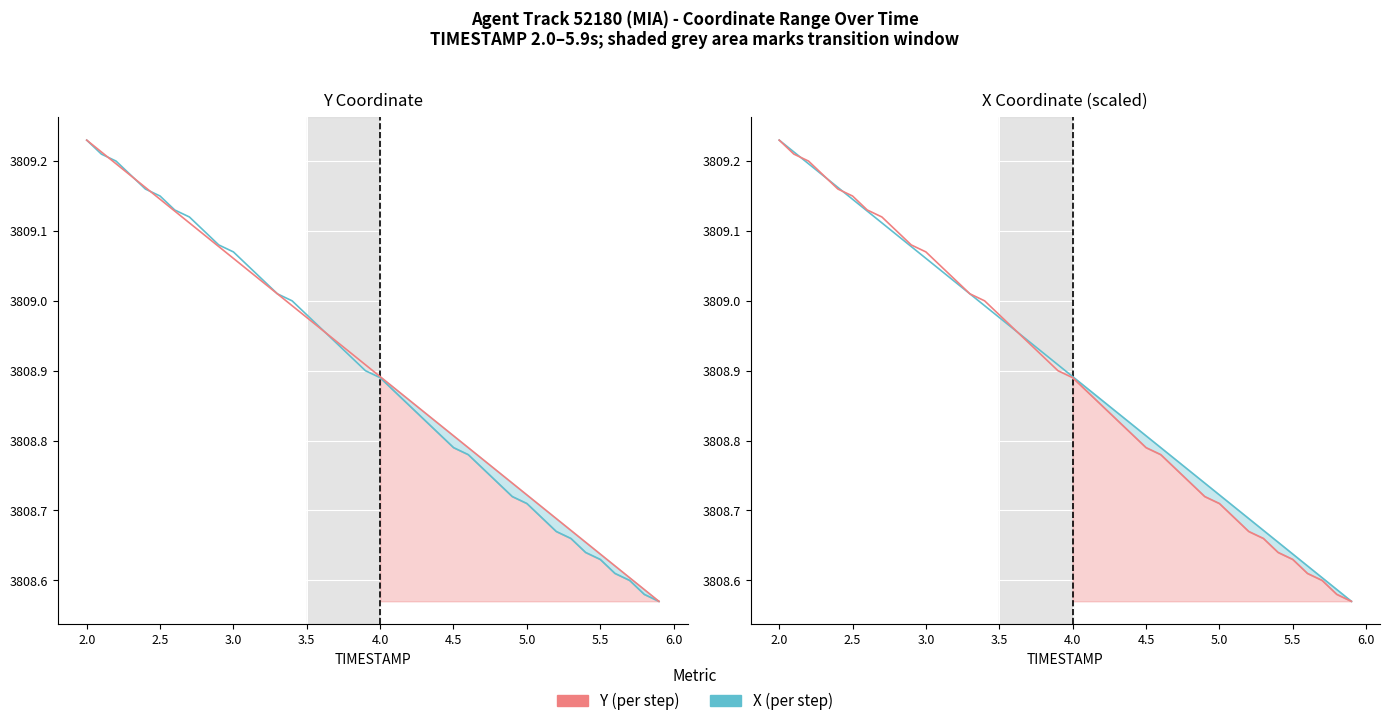

What position from the left is 3.5?

16